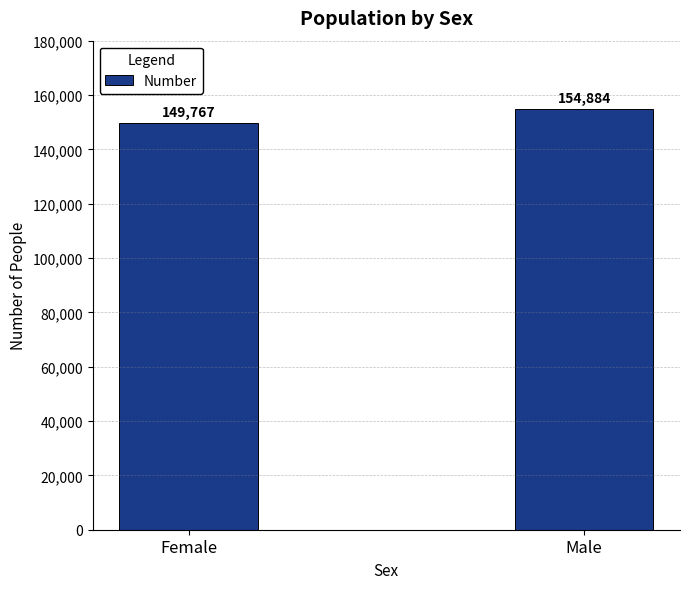

What is the value of the 1st bar from the left?

149767